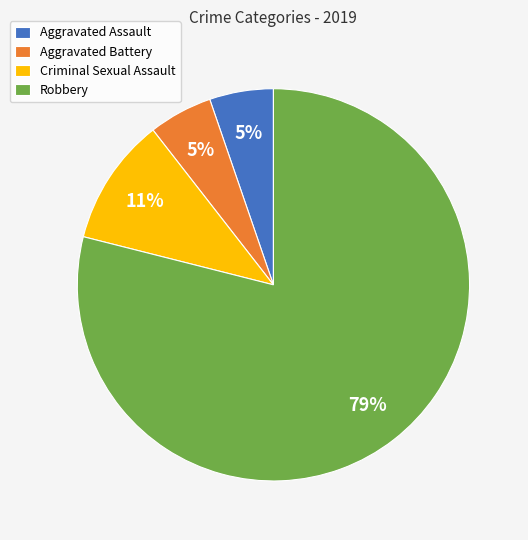

To the nearest percent, what is the difference between the Aggravated Assault and Robbery slice percentages?

74%